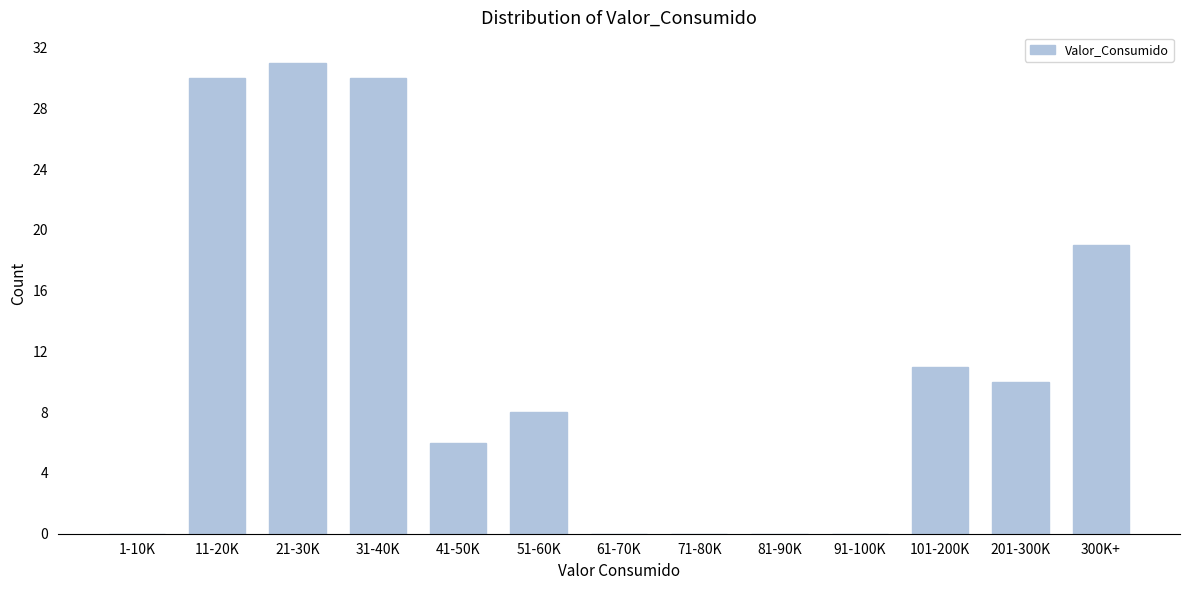

Reading right to left, transcribe all the data shown in this chart.

300K+=19	201-300K=10	101-200K=11	91-100K=0	81-90K=0	71-80K=0	61-70K=0	51-60K=8	41-50K=6	31-40K=30	21-30K=31	11-20K=30	1-10K=0